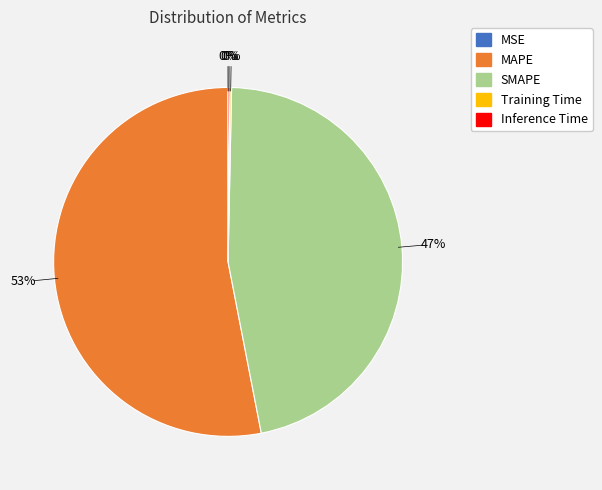

Does MAPE account for over 50% of the chart?

Yes